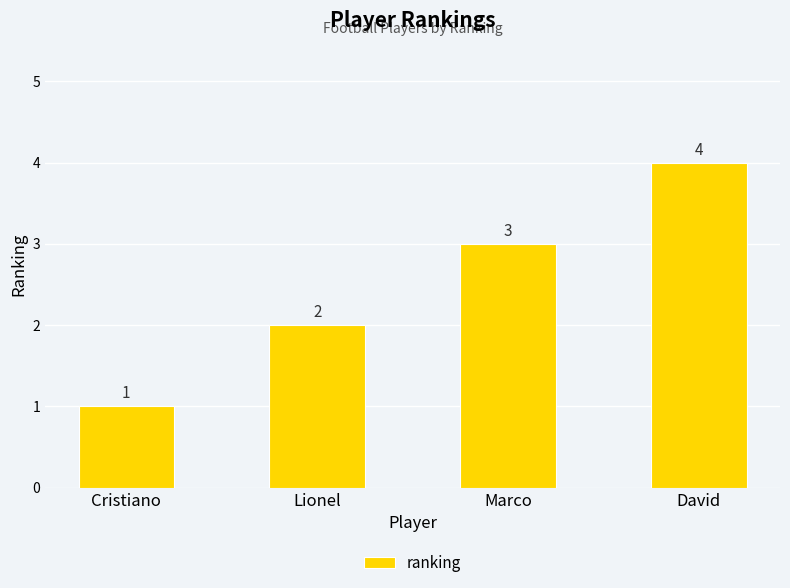

Which label corresponds to the smallest value in the chart?

Cristiano